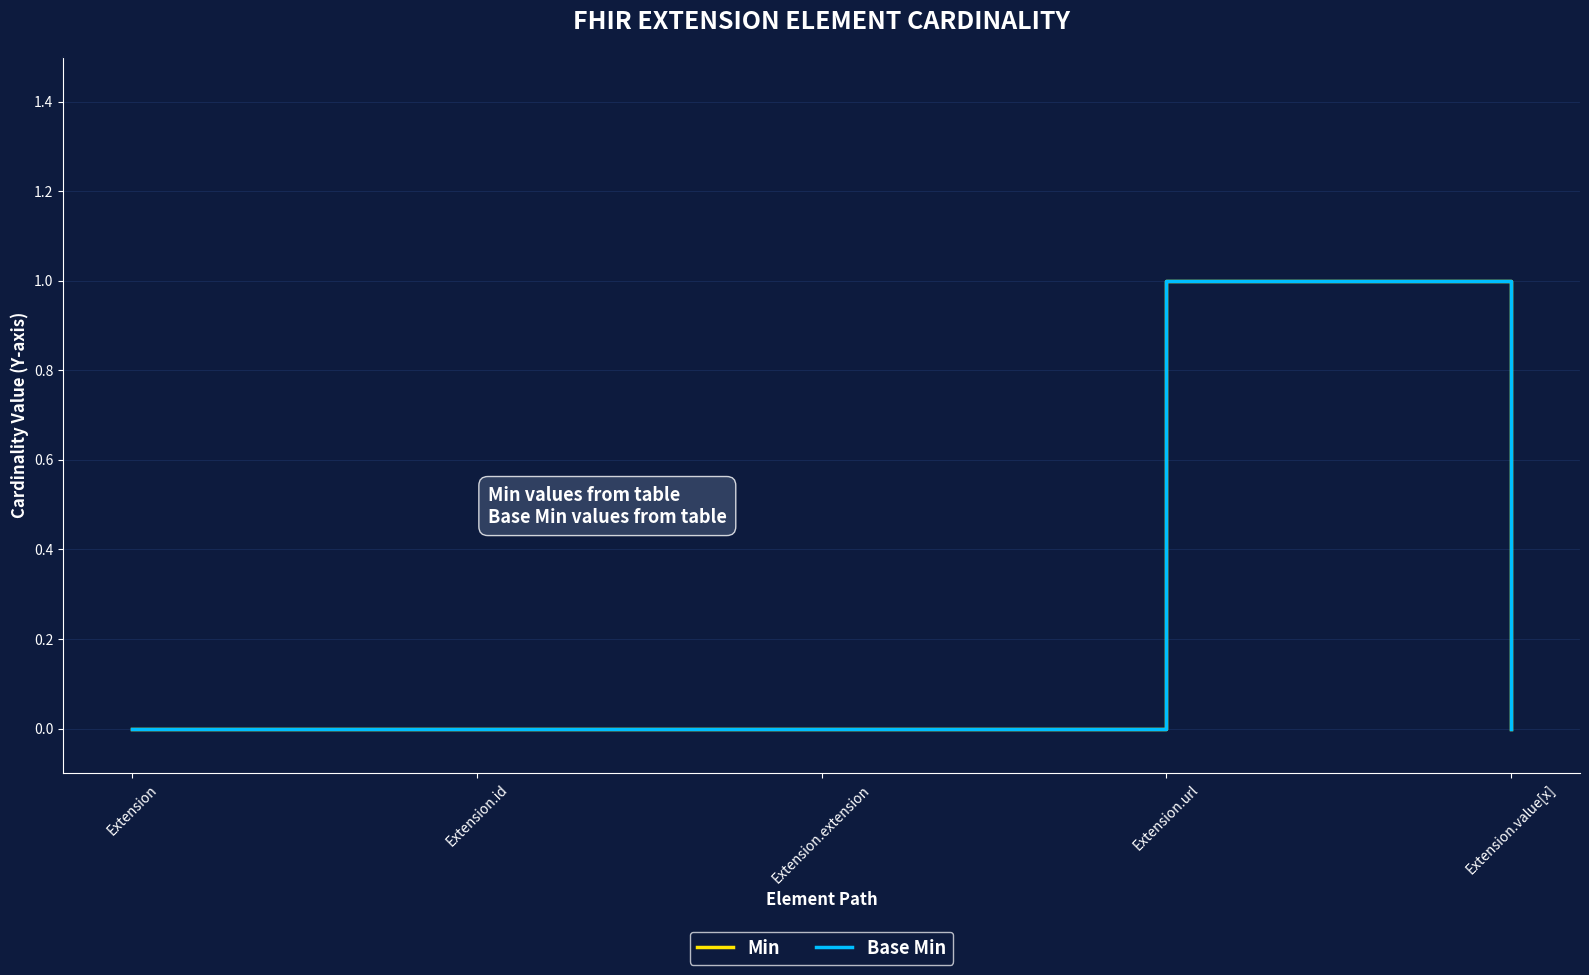

Is this an area chart (filled region under the line)?

No